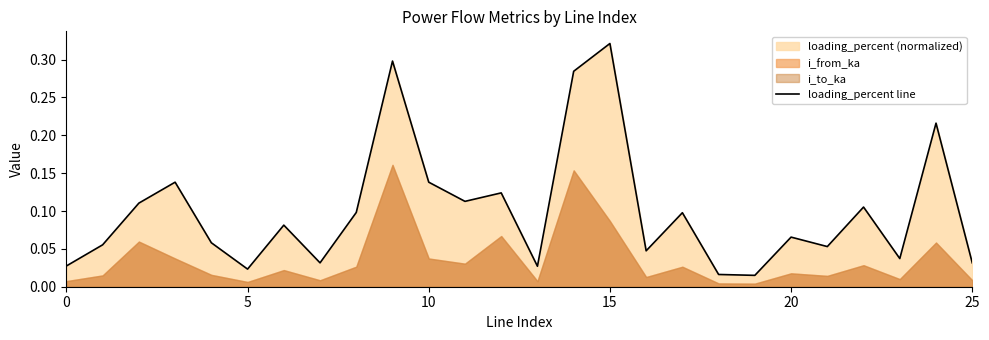

How many lines are shown in the chart?

1